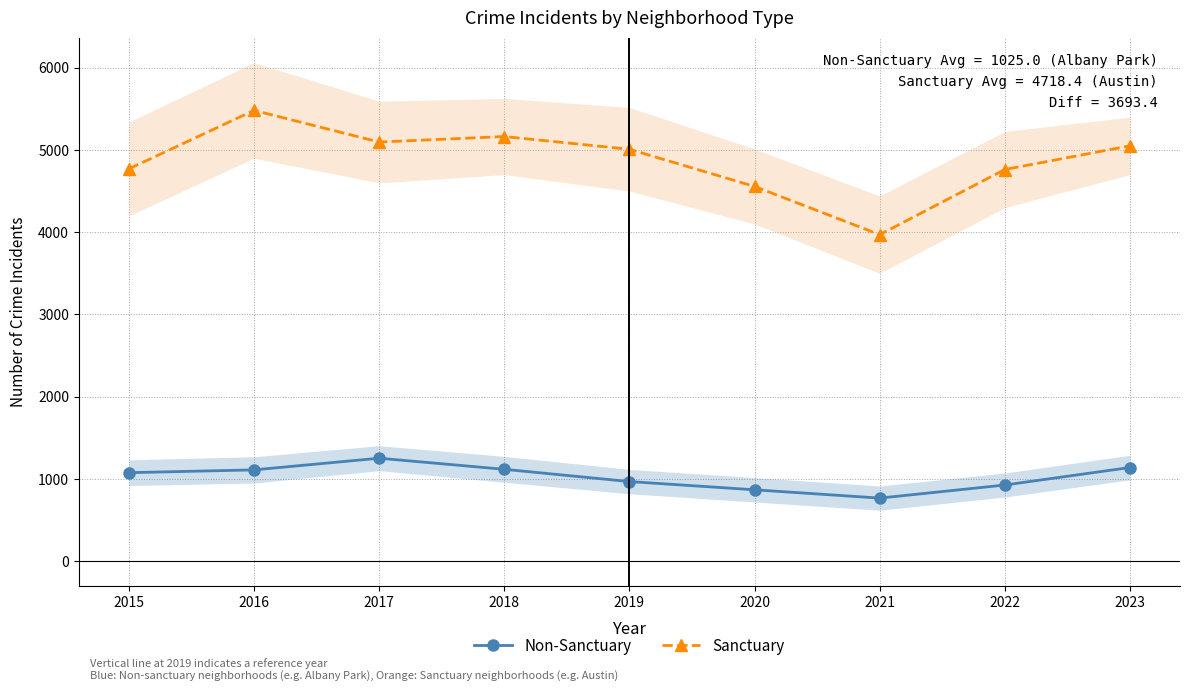

Which series has the widest spread of values?

Sanctuary